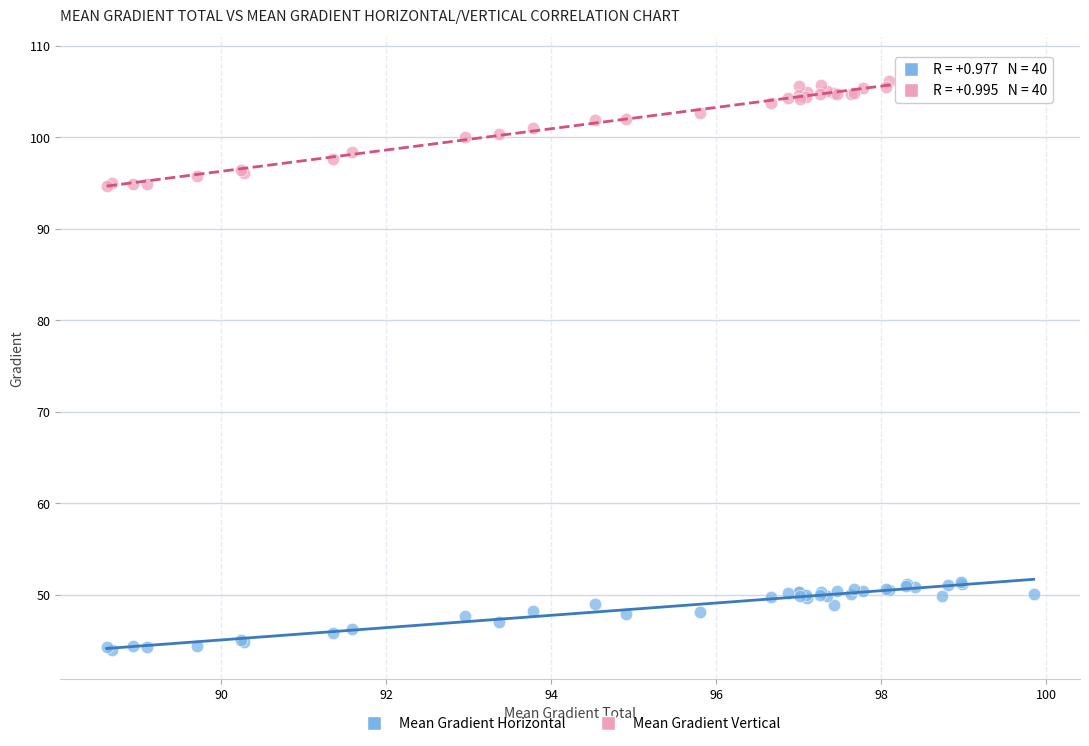

Which series reaches the minimum Y coordinate?

Mean Gradient Horizontal